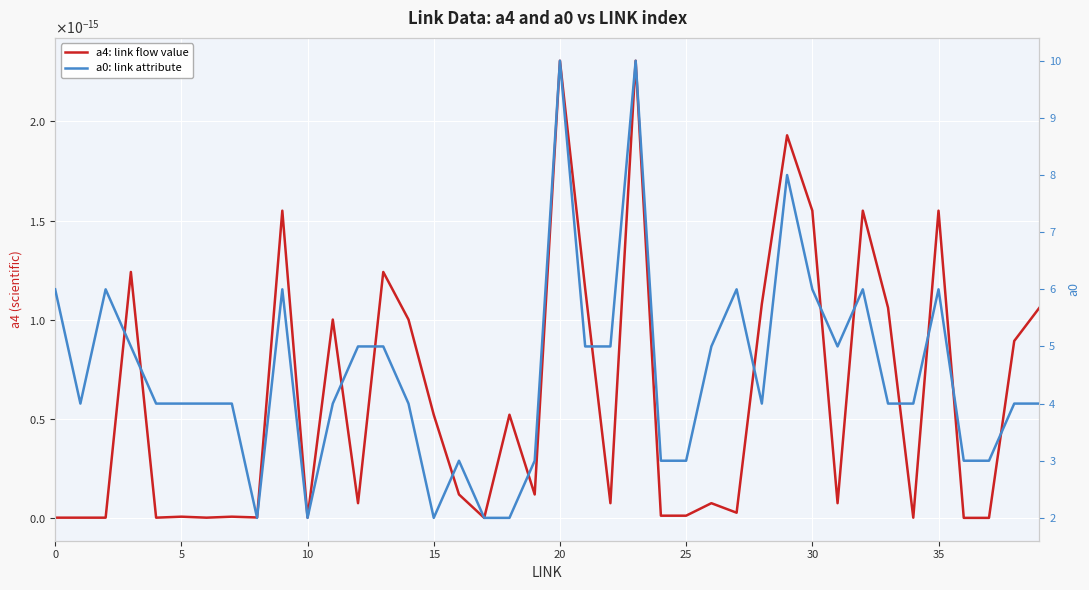

The value of a0: link attribute at 31 is 5.0. True or false?

True